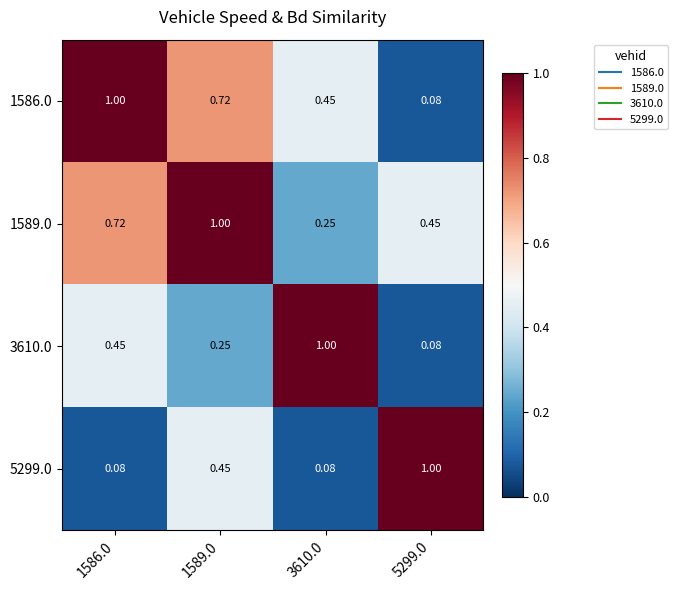

Is the value of 1586.0 at 1589.0 greater than the value of 5299.0 at 3610.0?

Yes